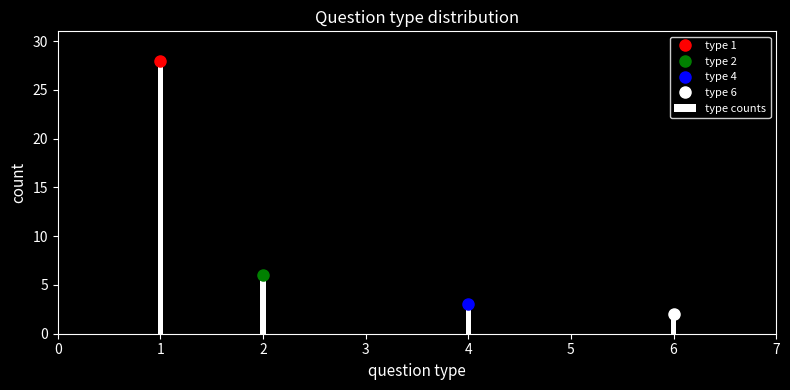

Reading right to left, list all the values displayed in this chart.

2	3	6	28